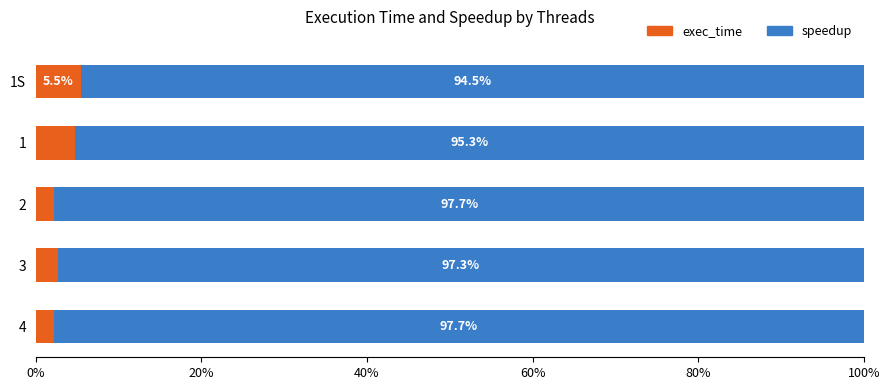

What is the maximum value for exec_time?

5.5